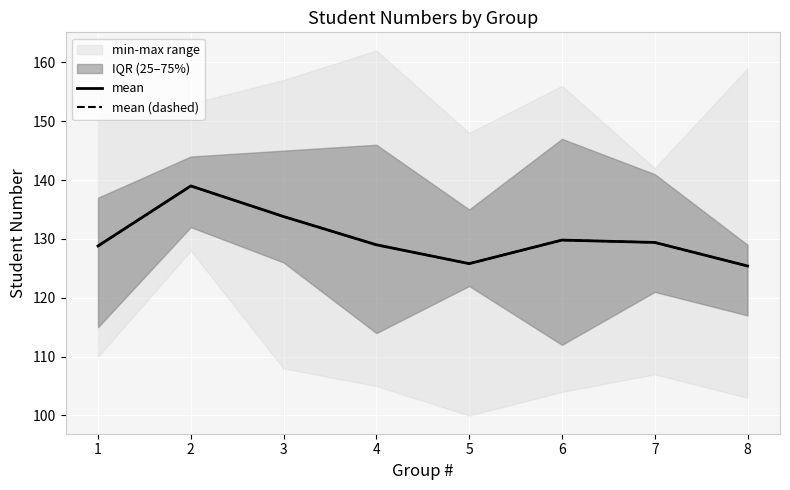

What is the approximate value of mean at 8?

125.4